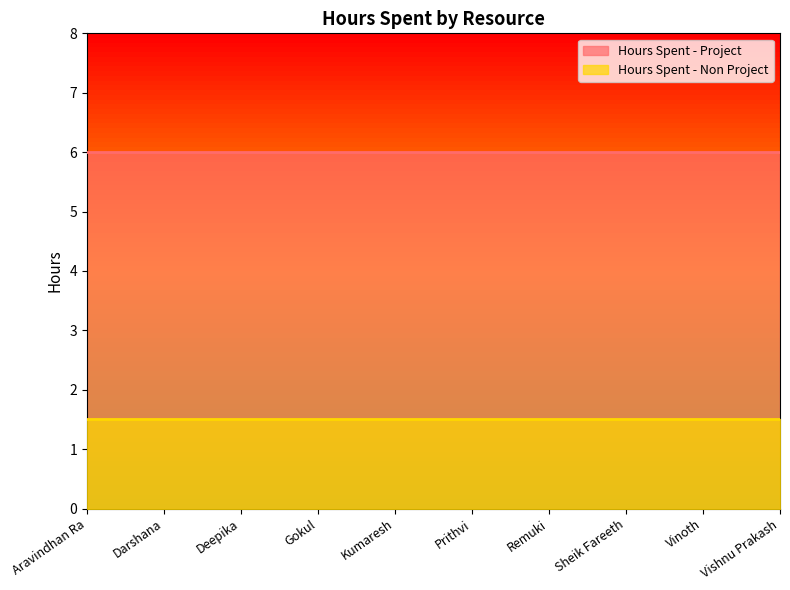

Reading left to right, extract all data points from this chart.

Hours Spent - Project: Aravindhan Ra=6.0	Darshana=6.0	Deepika=6.0	Gokul=6.0	Kumaresh=6.0	Prithvi=6.0	Remuki=6.0	Sheik Fareeth=6.0	Vinoth=6.0	Vishnu Prakash=6.0
Hours Spent - Non Project: Aravindhan Ra=1.5	Darshana=1.5	Deepika=1.5	Gokul=1.5	Kumaresh=1.5	Prithvi=1.5	Remuki=1.5	Sheik Fareeth=1.5	Vinoth=1.5	Vishnu Prakash=1.5